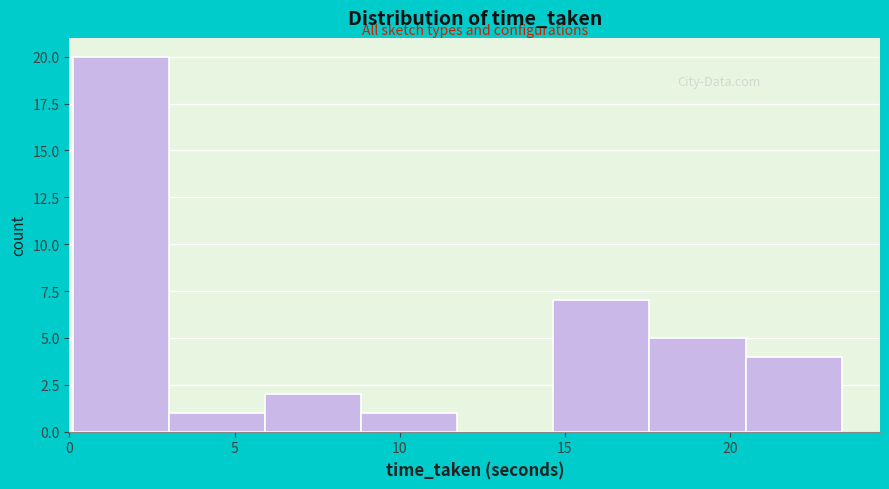

Over which range of the x-axis is the bar tallest?

0.0 to 3.0